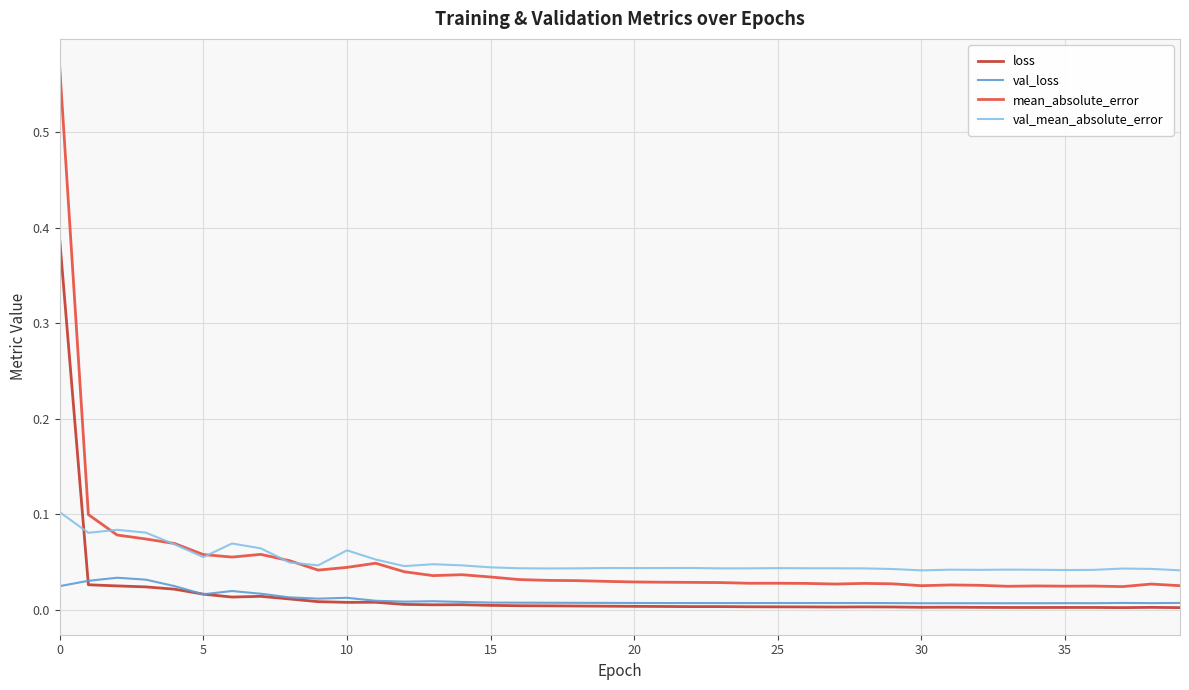

True or false: loss and mean_absolute_error cross at least once.

False